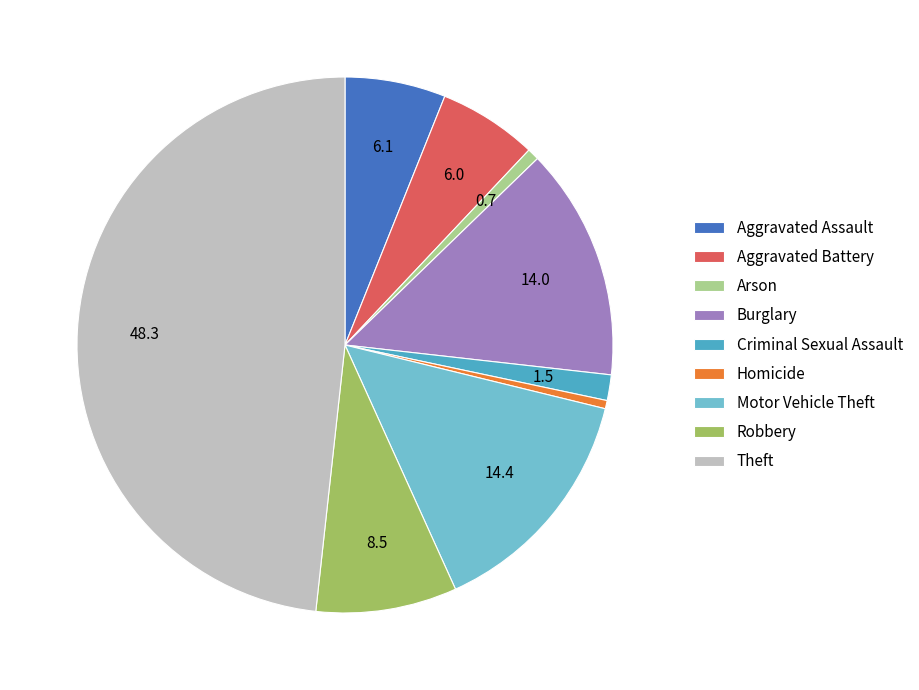

Count the number of slices in the pie.

9